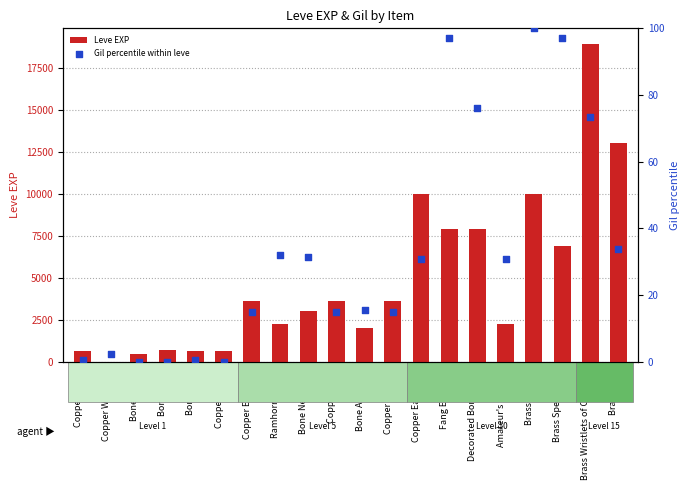

Which series has the largest total across all categories?

Leve EXP